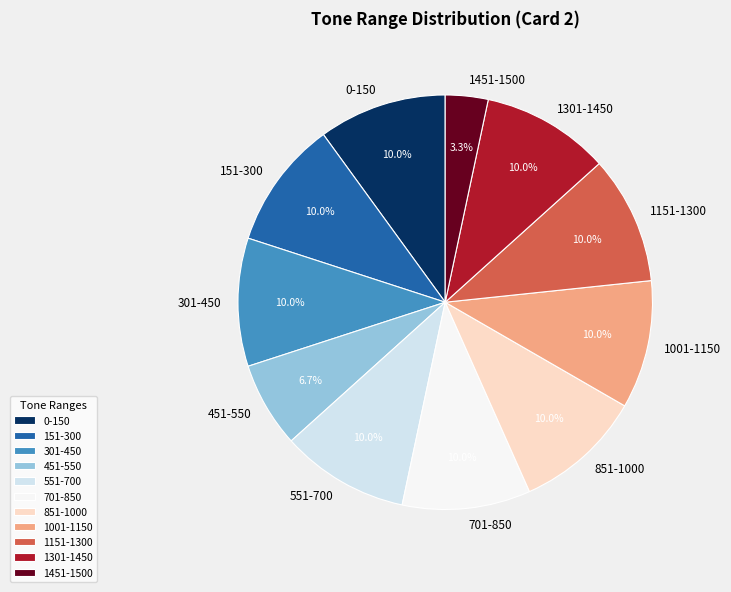

How many slices are in this pie chart?

11